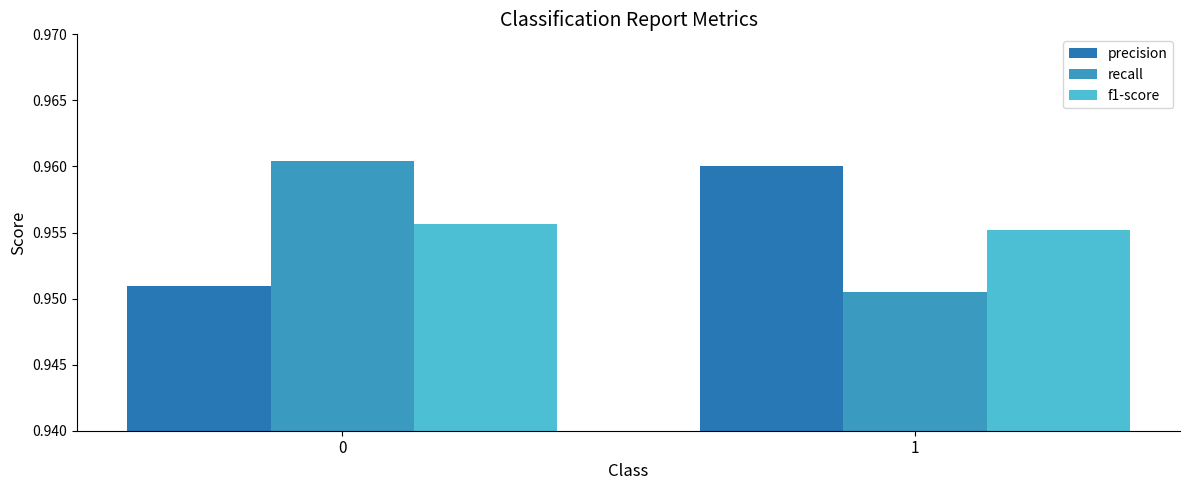

What is the total value across all series at 1?

2.9